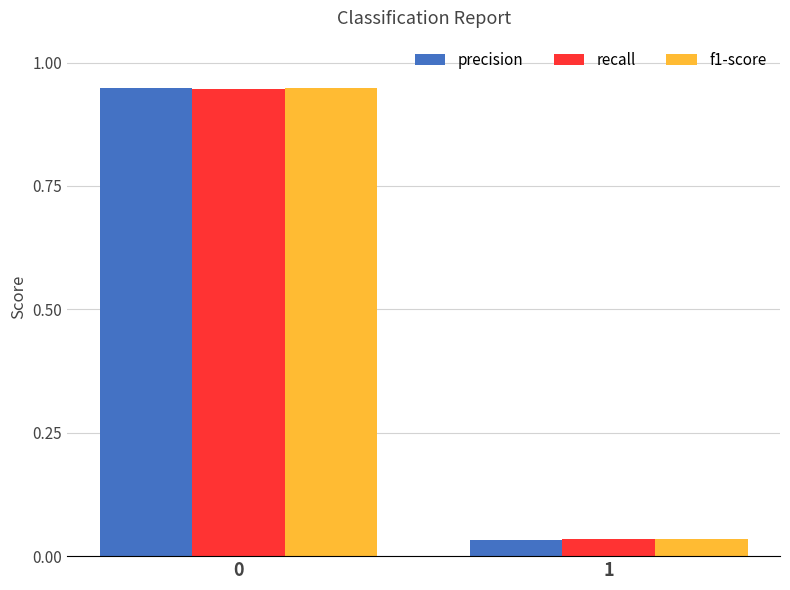

The f1-score series shows 0.5 at 0. True or false?

False